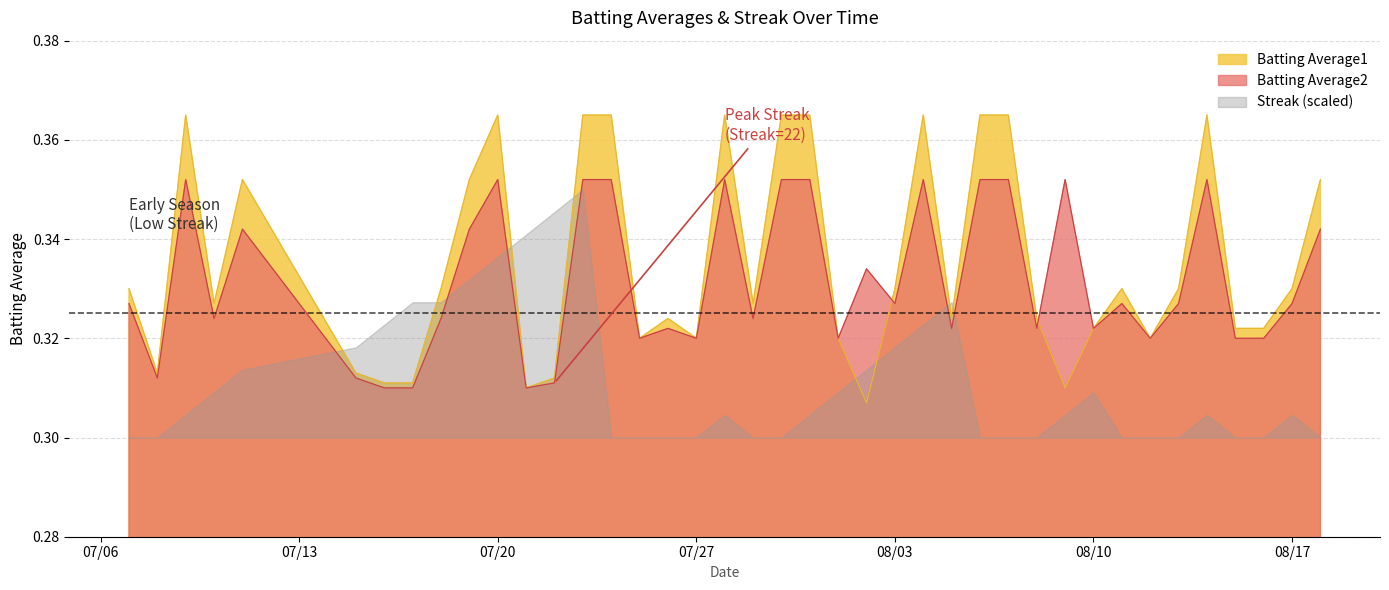

In Batting Average2, how many points are higher than both neighbors (excluding endpoints)?

10